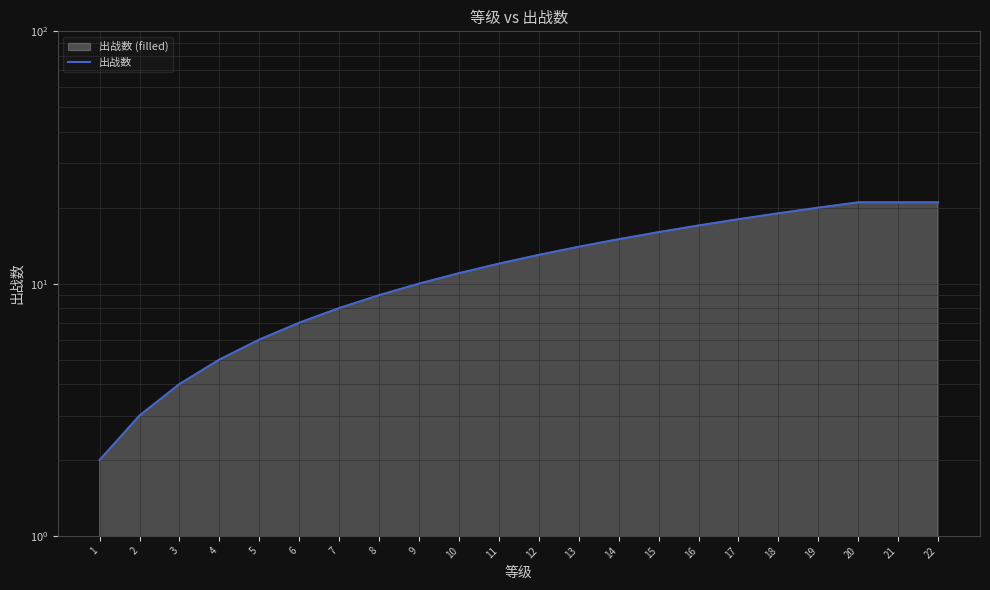

At which label is the value closest to 11?

10